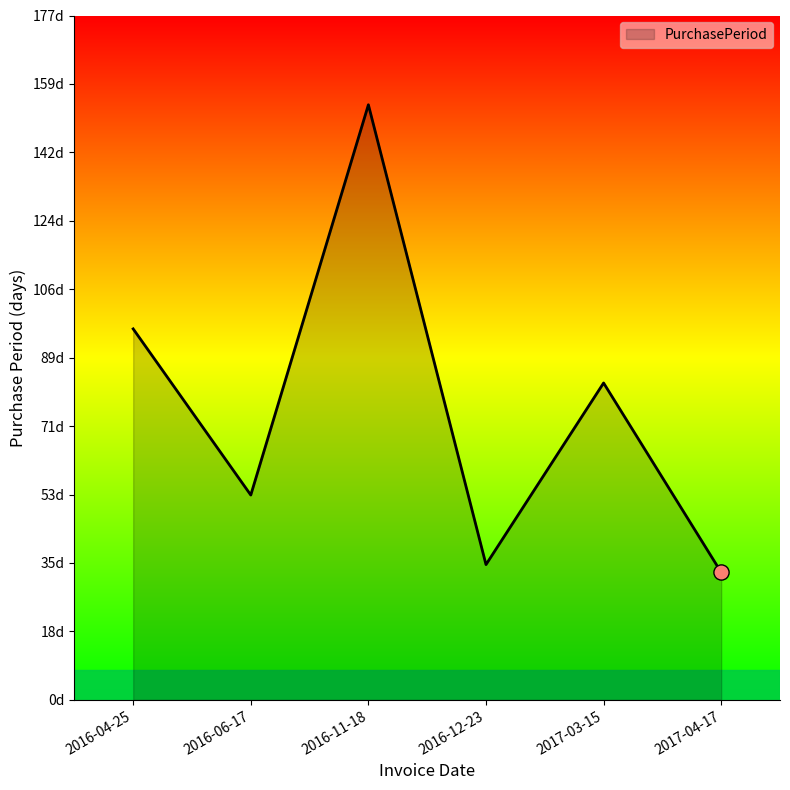

What is the change in value from 2016-06-17 to 2017-04-17?

-20